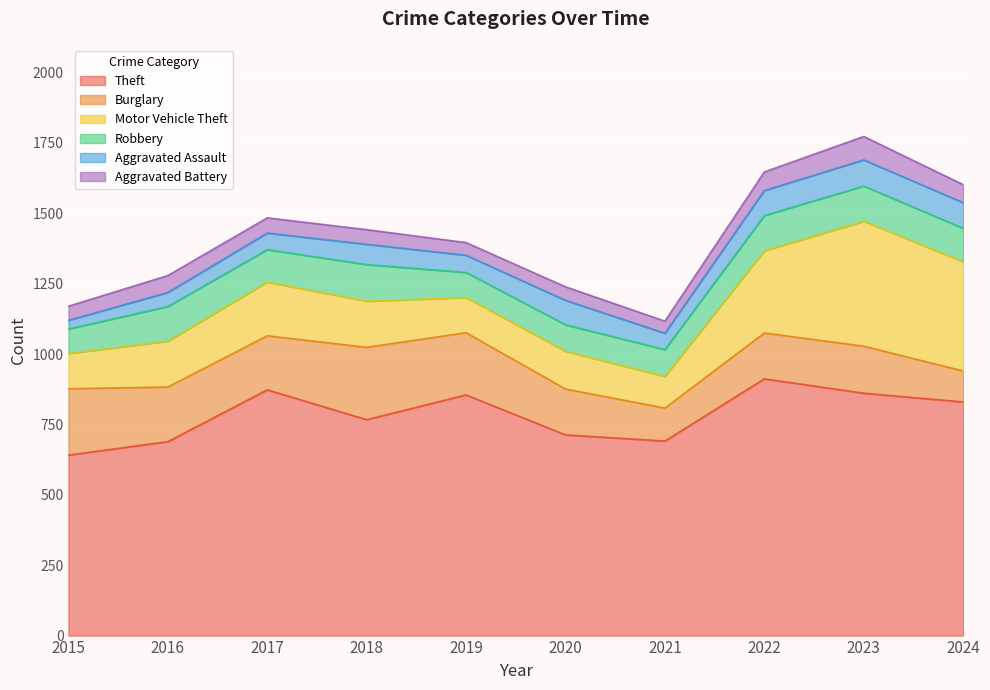

Reading left to right, list all the values displayed in this chart.

Theft: 2015=641	2016=689	2017=873	2018=767	2019=855	2020=713	2021=691	2022=912	2023=861	2024=830
Burglary: 2015=236	2016=194	2017=192	2018=257	2019=221	2020=163	2021=117	2022=163	2023=167	2024=110
Motor Vehicle Theft: 2015=125	2016=163	2017=191	2018=164	2019=125	2020=134	2021=113	2022=292	2023=444	2024=388
Robbery: 2015=87	2016=123	2017=115	2018=130	2019=89	2020=94	2021=95	2022=125	2023=125	2024=119
Aggravated Assault: 2015=31	2016=50	2017=59	2018=72	2019=61	2020=87	2021=58	2022=89	2023=93	2024=91
Aggravated Battery: 2015=50	2016=60	2017=54	2018=52	2019=45	2020=48	2021=43	2022=66	2023=83	2024=64